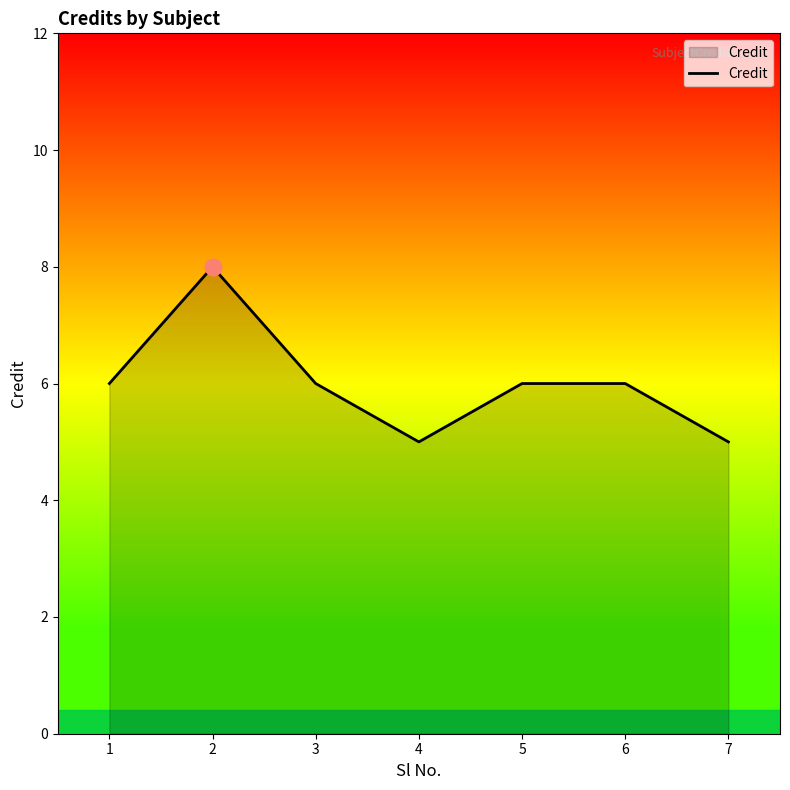

What is the change in value from 3 to 4?

-1